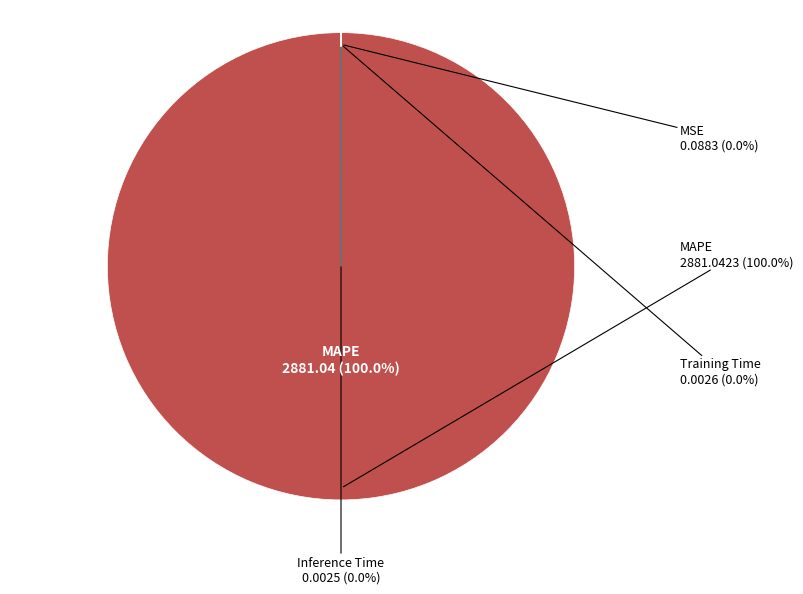

Rank the categories by value from highest to lowest.

MAPE, MSE, Training Time, Inference Time